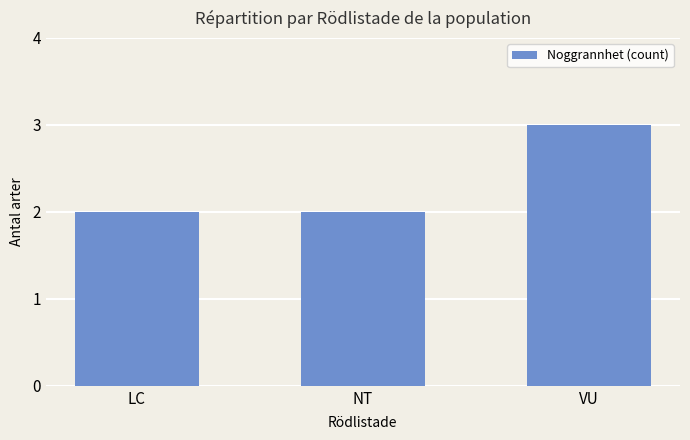

The chart shows a value of 2 at NT. True or false?

True